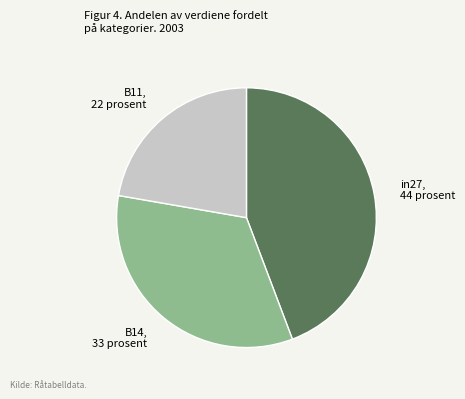

Does B11 account for over 50% of the chart?

No